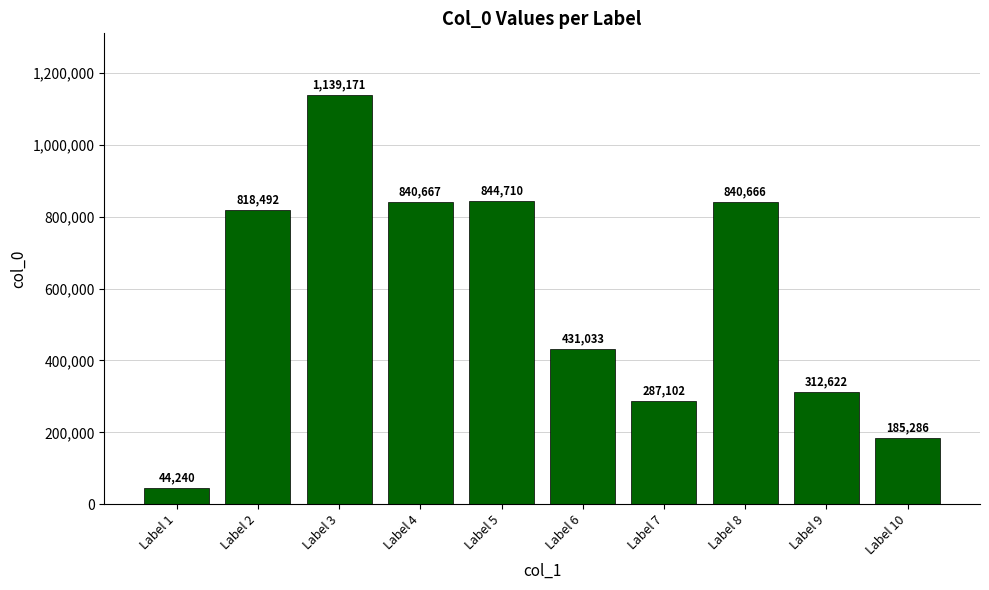

Which has a higher value, Label 1 or Label 2?

Label 2